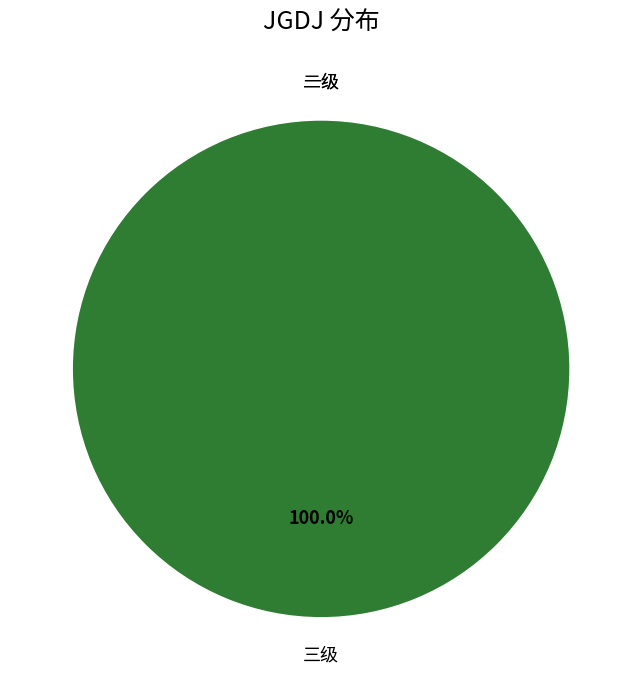

To the nearest percent, what is the difference between the 二级 and 三级 slice percentages?

100%